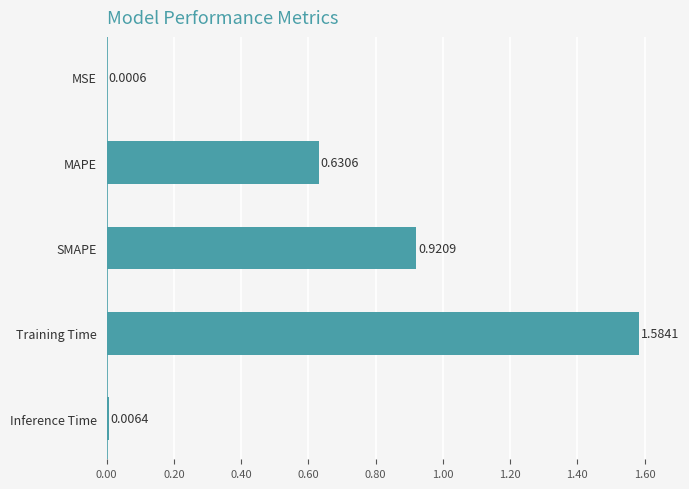

At which label is the value closest to 0?

MSE